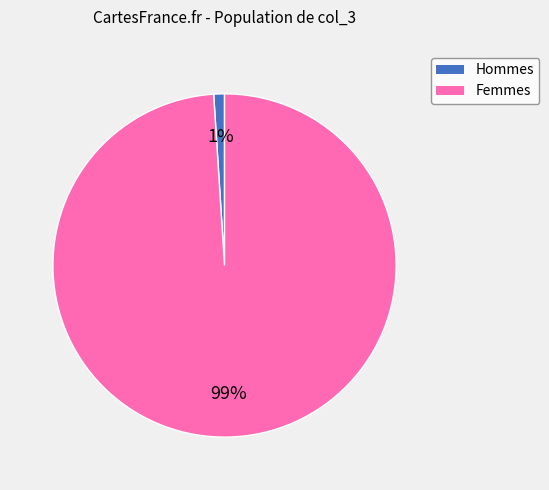

Is there a majority slice in this chart?

Yes